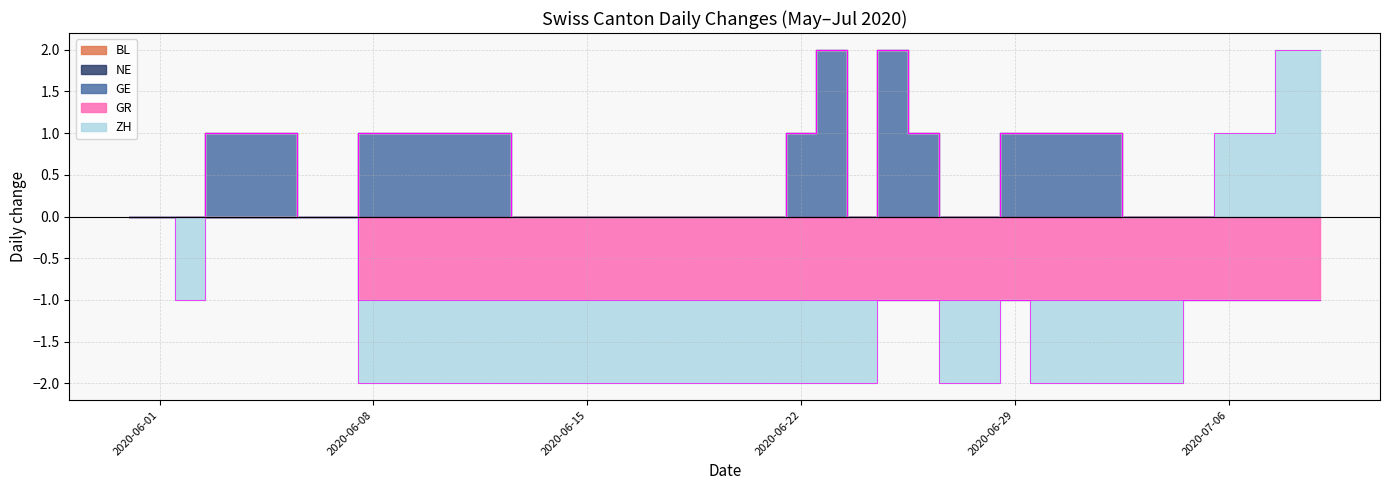

What is the label of the 17th point from the left?

2020-06-16